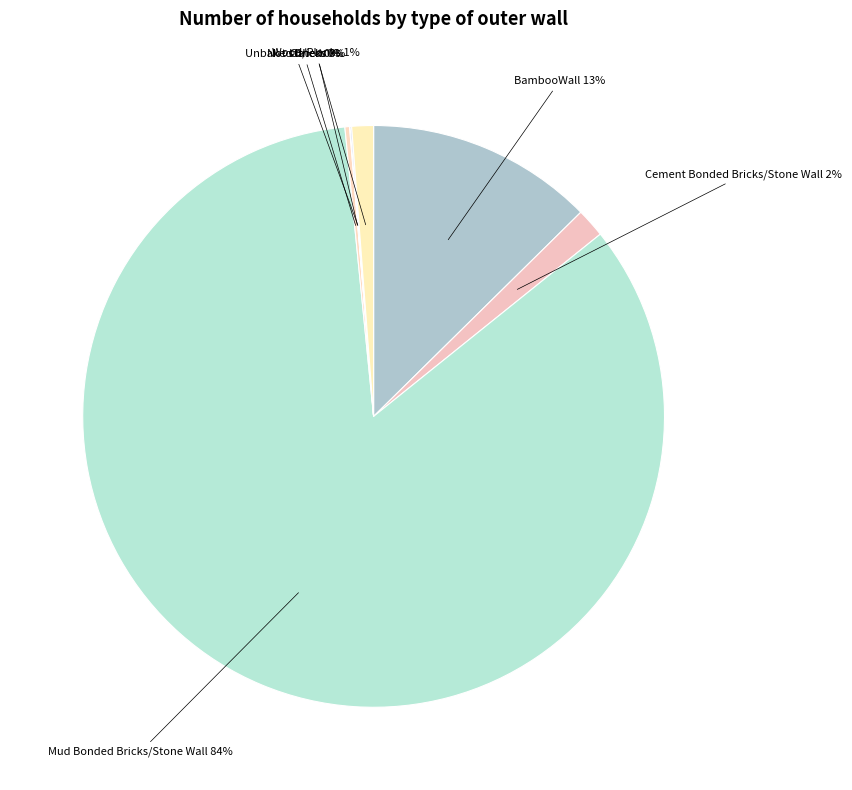

True or false: Cement Bonded Bricks/Stone Wall accounts for 2% of the total.

True